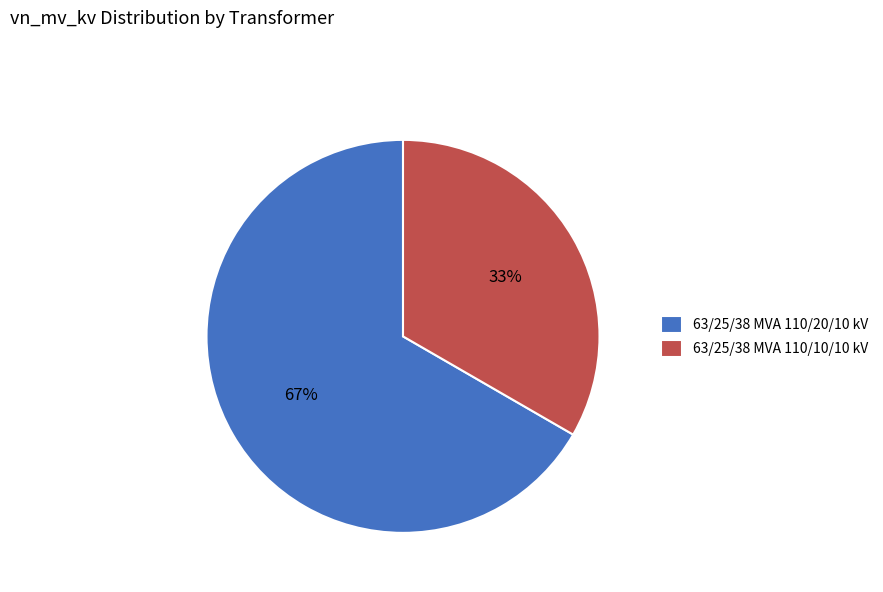

To the nearest percent, what is the average slice percentage?

50%